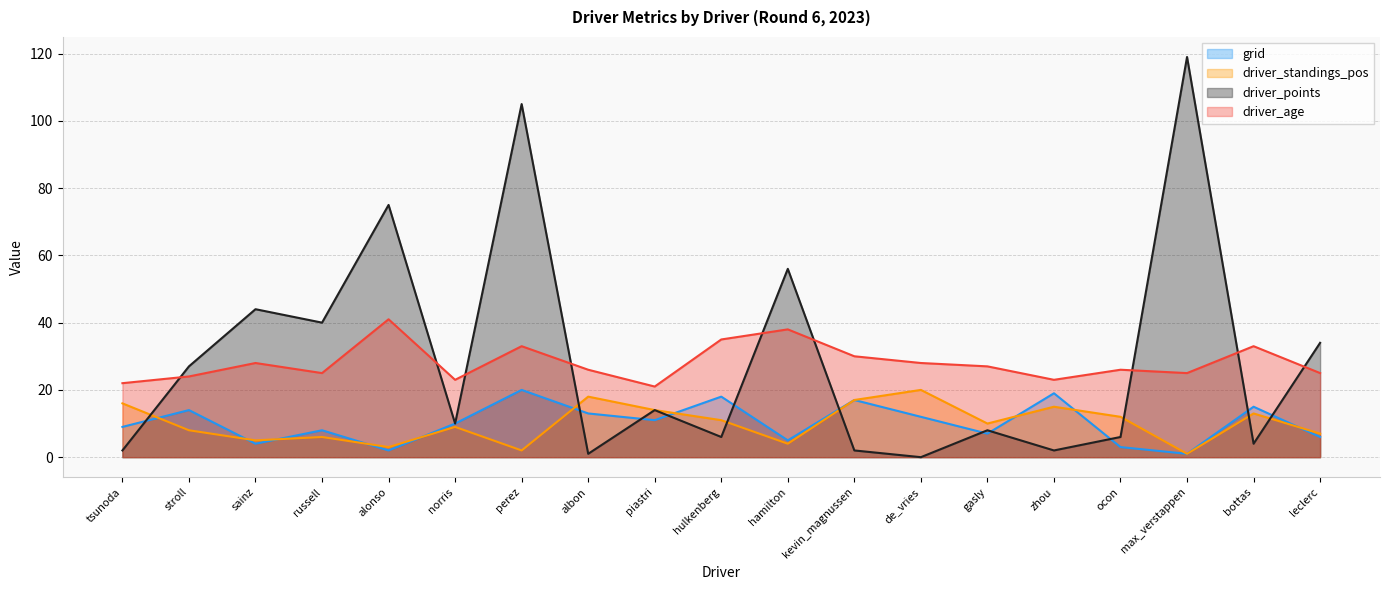

Reading right to left, what are all the values shown in this chart?

grid: 6	15	1	3	19	7	12	17	5	18	11	13	20	10	2	8	4	14	9
driver_standings_pos: 7	13	1	12	15	10	20	17	4	11	14	18	2	9	3	6	5	8	16
driver_points: 34	4	119	6	2	8	0	2	56	6	14	1	105	10	75	40	44	27	2
driver_age: 25	33	25	26	23	27	28	30	38	35	21	26	33	23	41	25	28	24	22